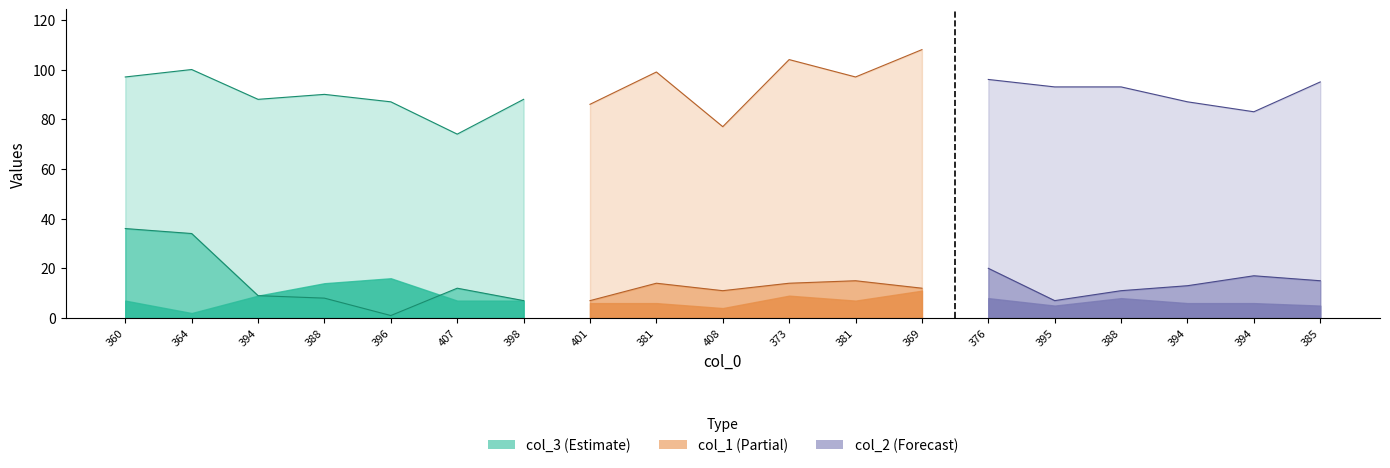

Is the value of col_3 at 401 greater than the value of col_1 at 388?

Yes